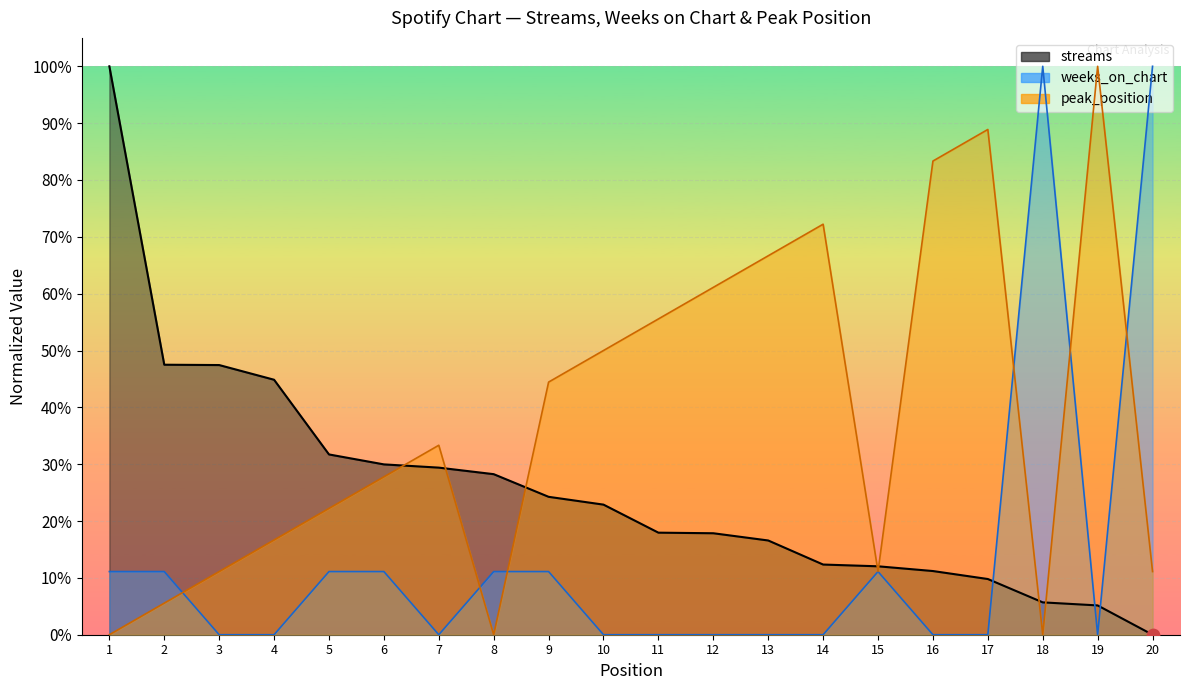

What are all the series names shown in the legend?

streams, weeks_on_chart, peak_position